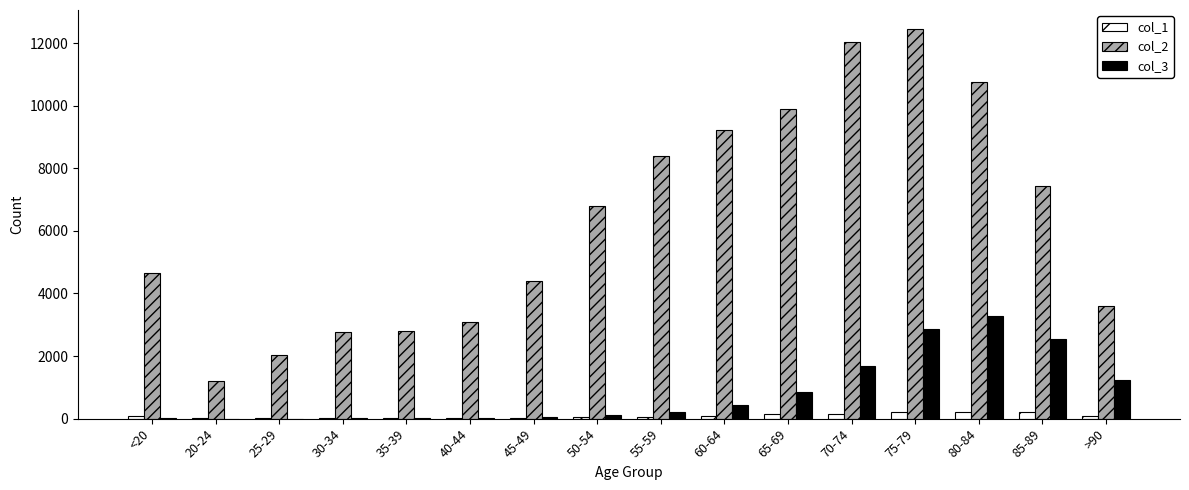

What is the greatest value displayed?

12434